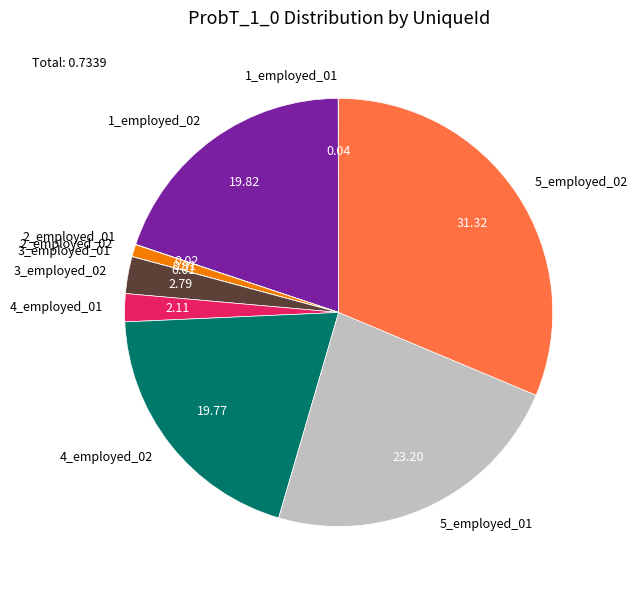

Which has a higher value, 1_employed_02 or 3_employed_02?

1_employed_02